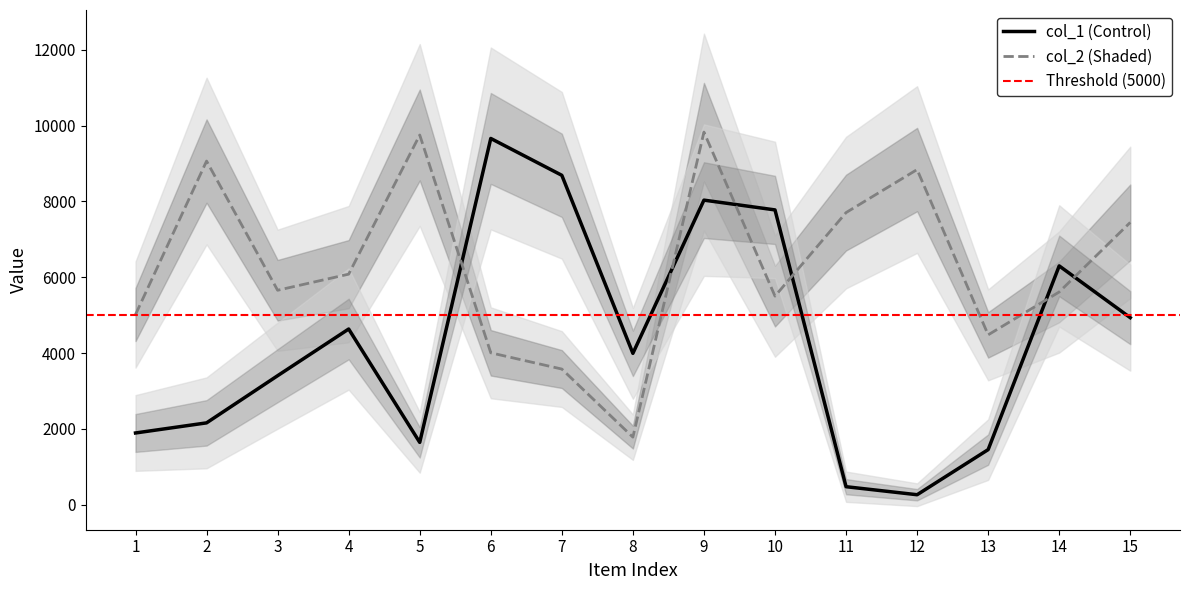

What is the difference between the second highest and second lowest values in the col_2 series?

6178